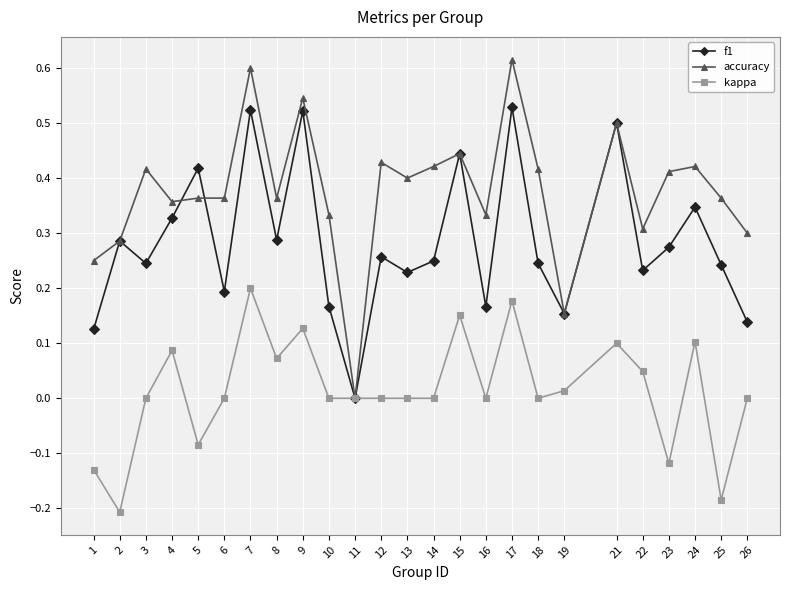

At 10, list the series in order from smallest to largest.

kappa, f1, accuracy